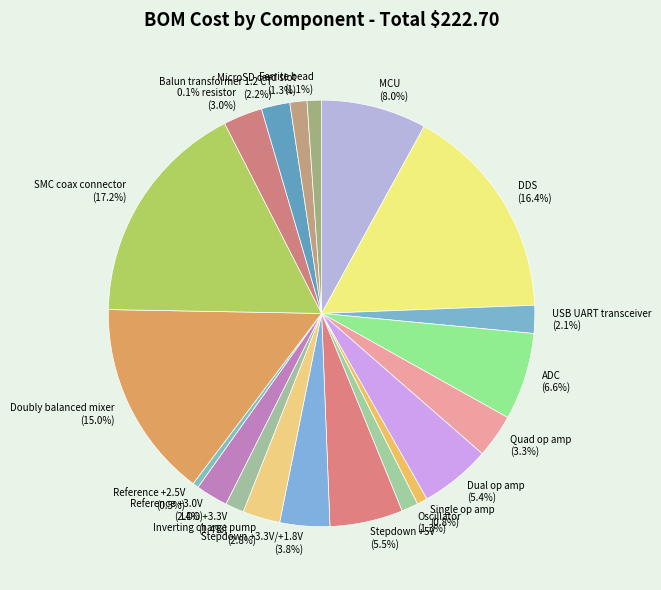

To the nearest percent, what is the combined percentage of Reference +3.0V and Reference +2.5V?

3%